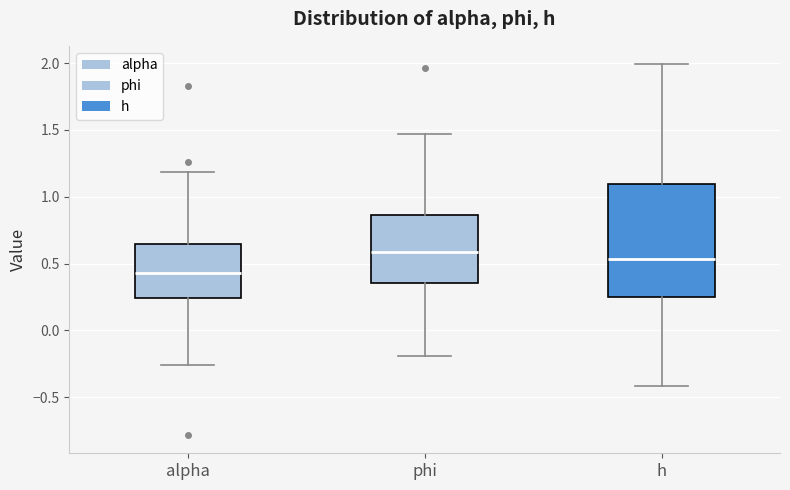

Reading left to right, transcribe this box plot: for each box, give where its median line is, the range the box spans, and where its two whiskers end, as read against the y-axis. The values are not printed on the chart, so give them approximately, as read against the axis.

alpha: median 0.45, box 0.25 to 0.65, whiskers -0.25 to 1.20
phi: median 0.60, box 0.35 to 0.85, whiskers -0.20 to 1.45
h: median 0.55, box 0.25 to 1.10, whiskers -0.40 to 2.00